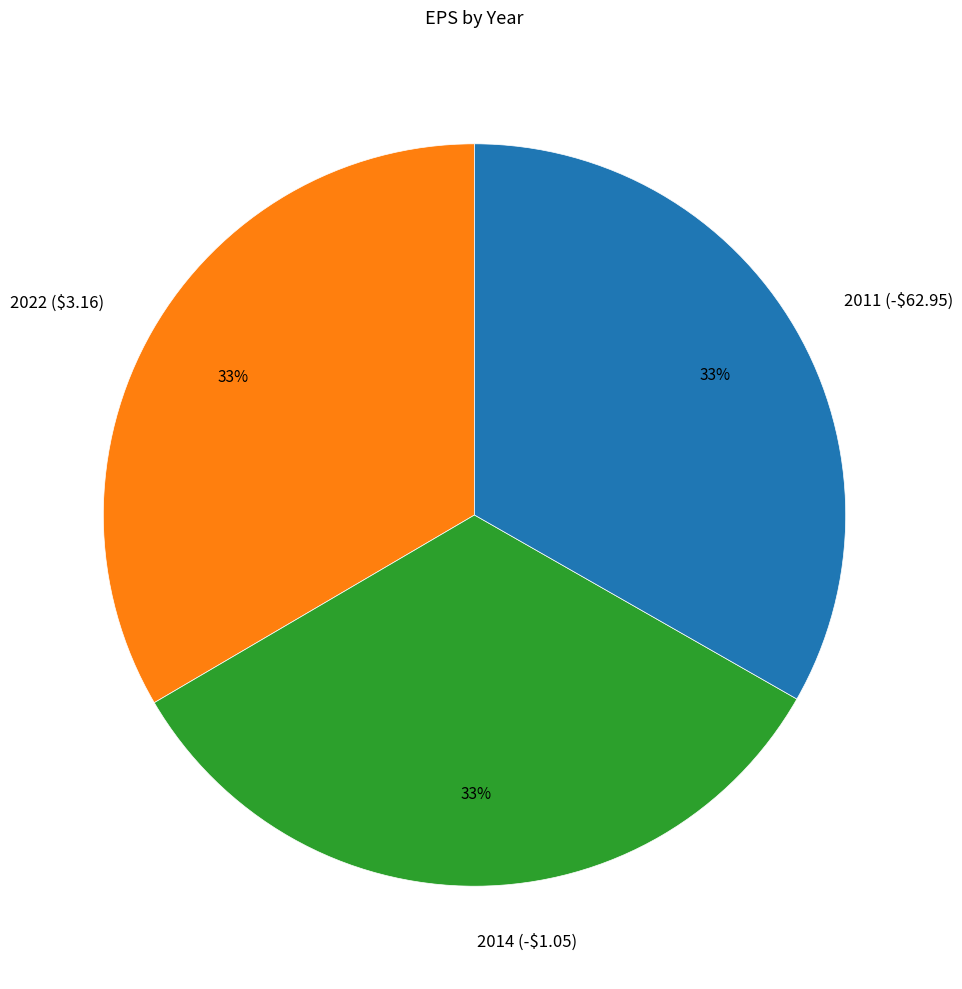

Count the number of slices in the pie.

3